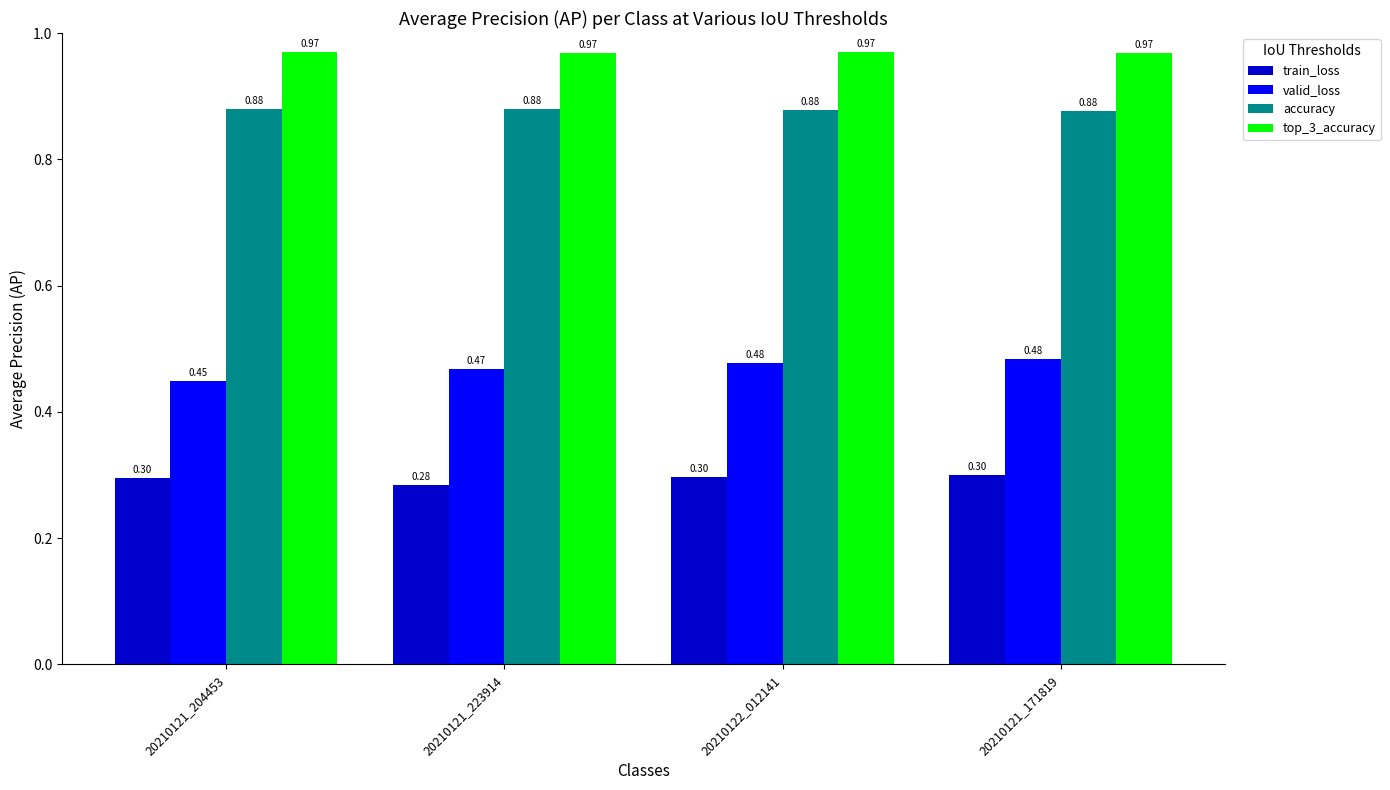

Which series has the largest total across all categories?

top_3_accuracy